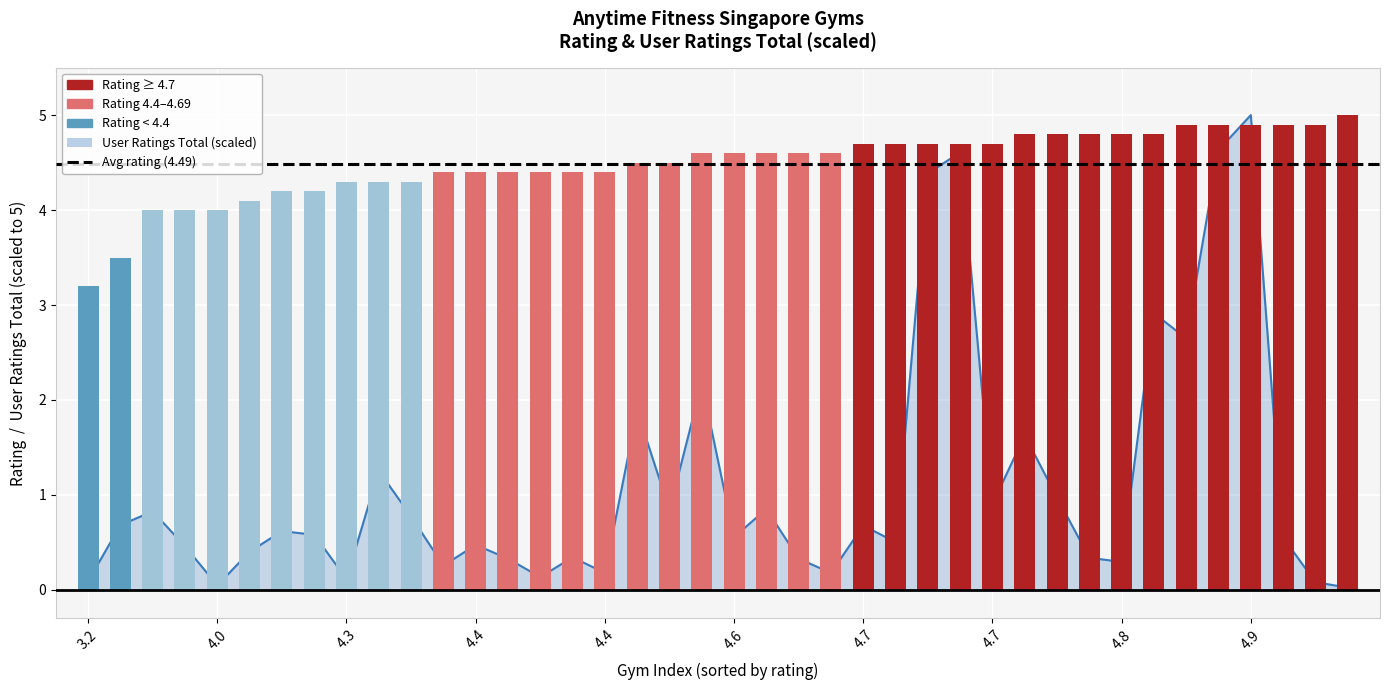

True or false: user_ratings_total has a value of 0.9 at 4.7.

True